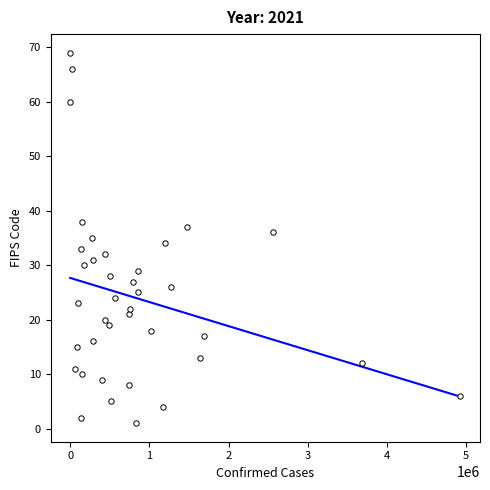

What is the range of Y values (max minus min)?

68